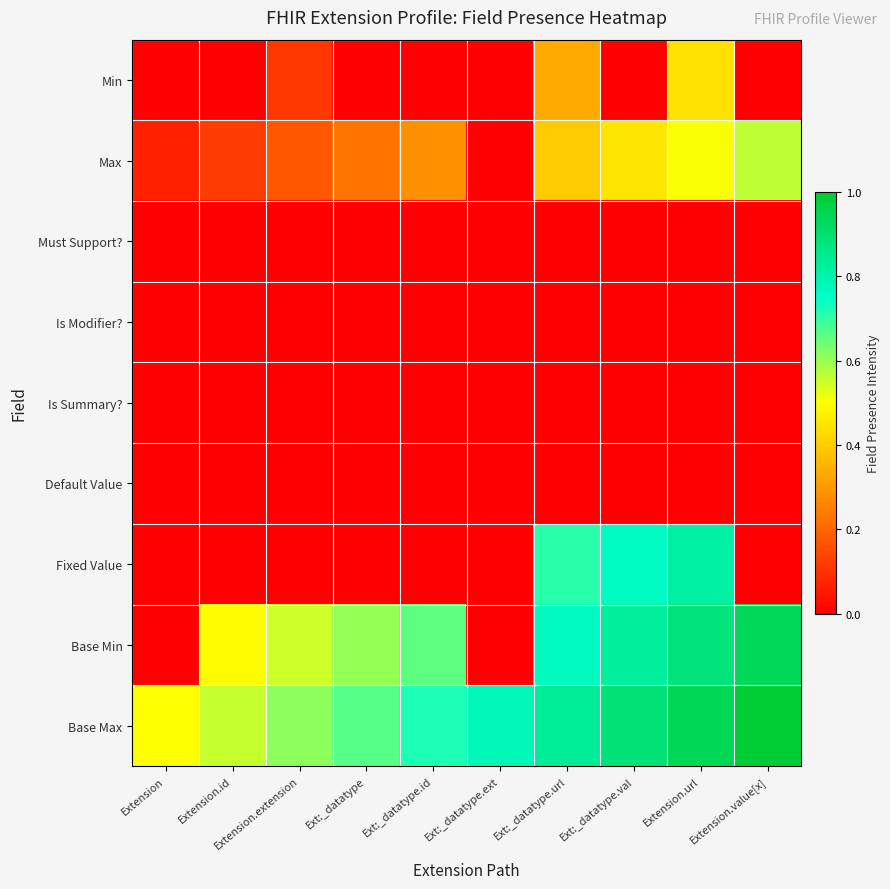

How many series are shown in this chart?

9